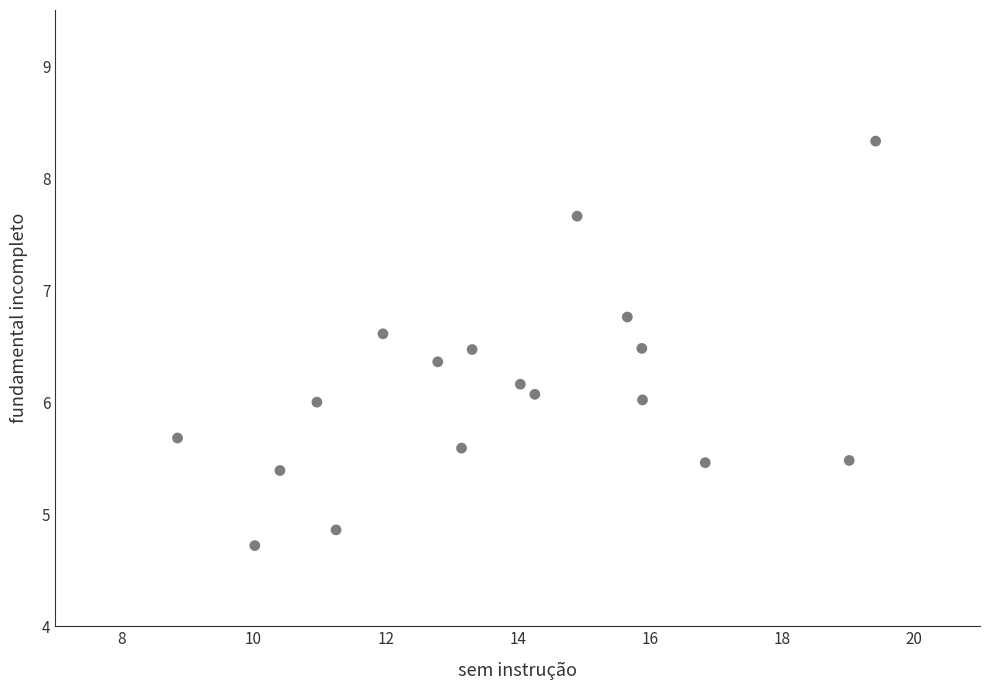

What is the range of X values (max minus min)?

10.6